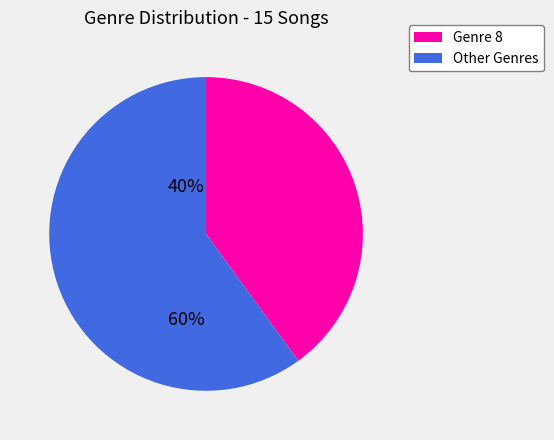

Is there a majority slice in this chart?

Yes